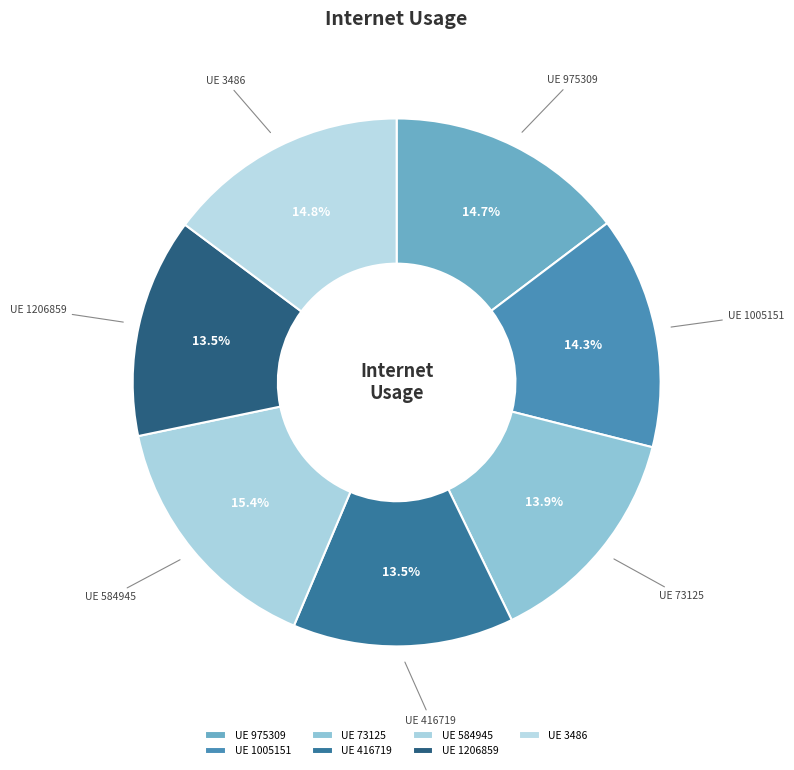

Is there a majority slice in this chart?

No